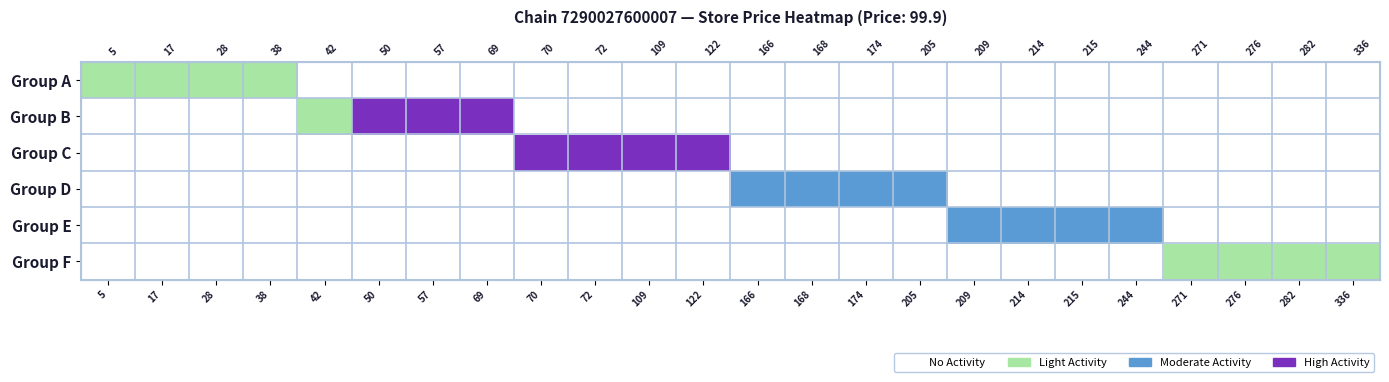

Rank the series by their maximum value, from lowest to highest.

Group A, Group F, Group D, Group E, Group B, Group C